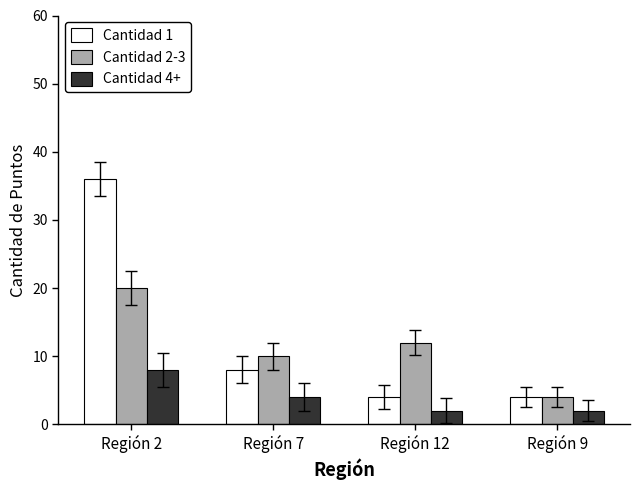

Between Región 12 and Región 9, which series saw the biggest shift?

Cantidad 2-3